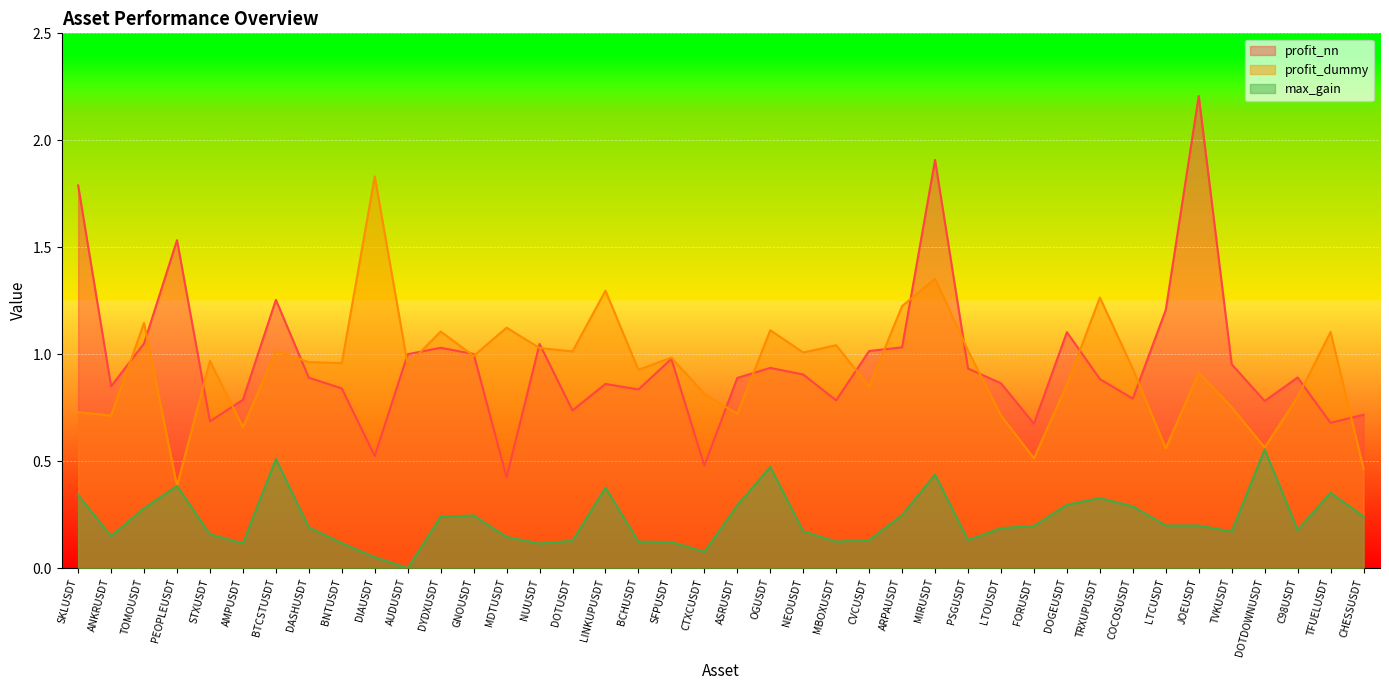

Which label corresponds to the smallest value in the chart?

AUDUSDT